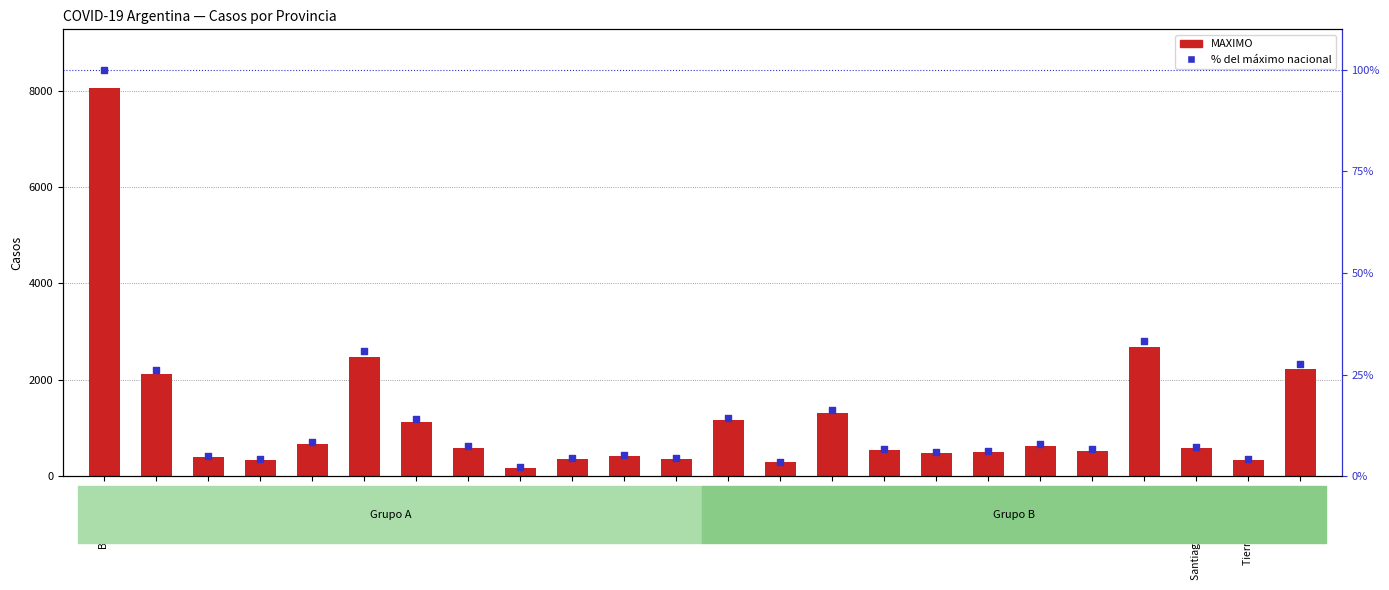

Which series reaches the maximum Y coordinate?

MAXIMO